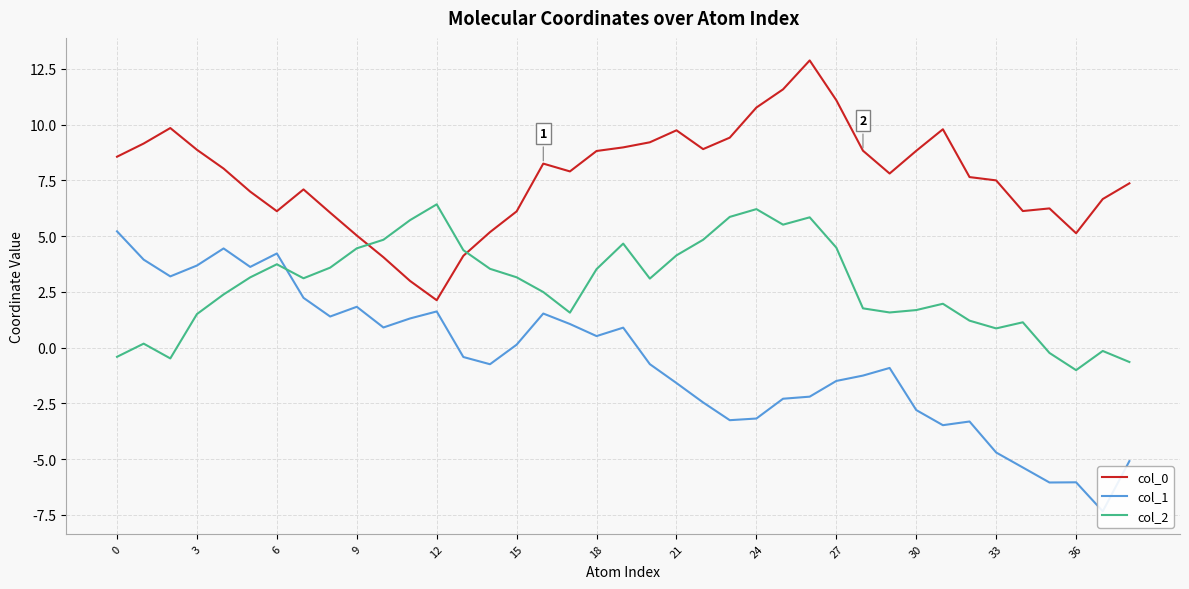

Which category has the highest value across all series?

26